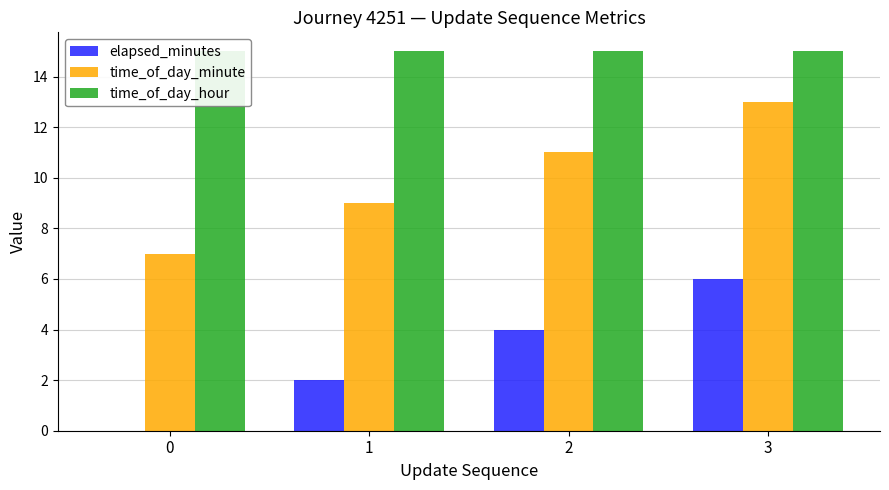

What is the lowest value of the time_of_day_minute series?

7